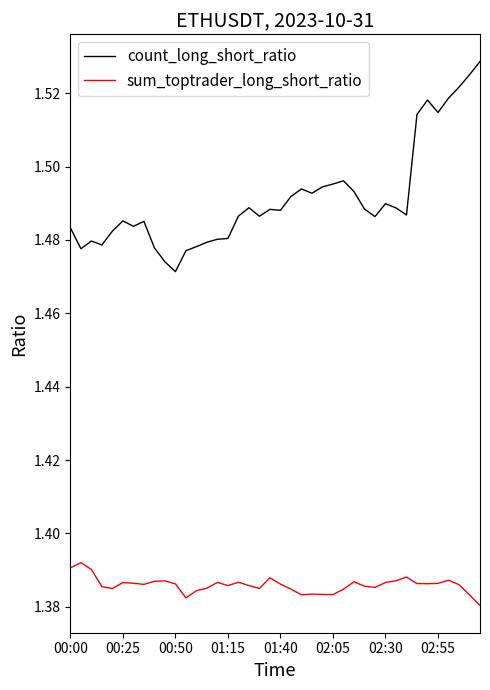

Which series has the widest spread of values?

count_long_short_ratio